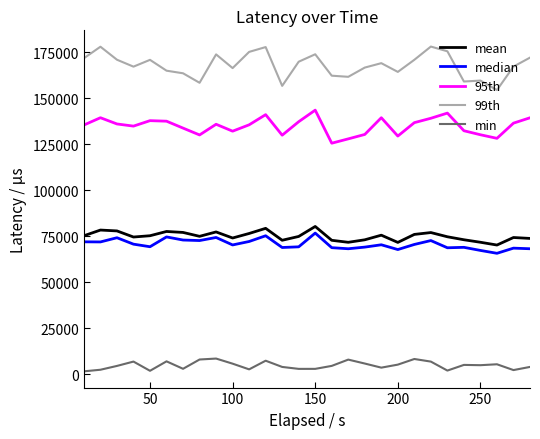

True or false: mean and 95th intersect in this chart.

False